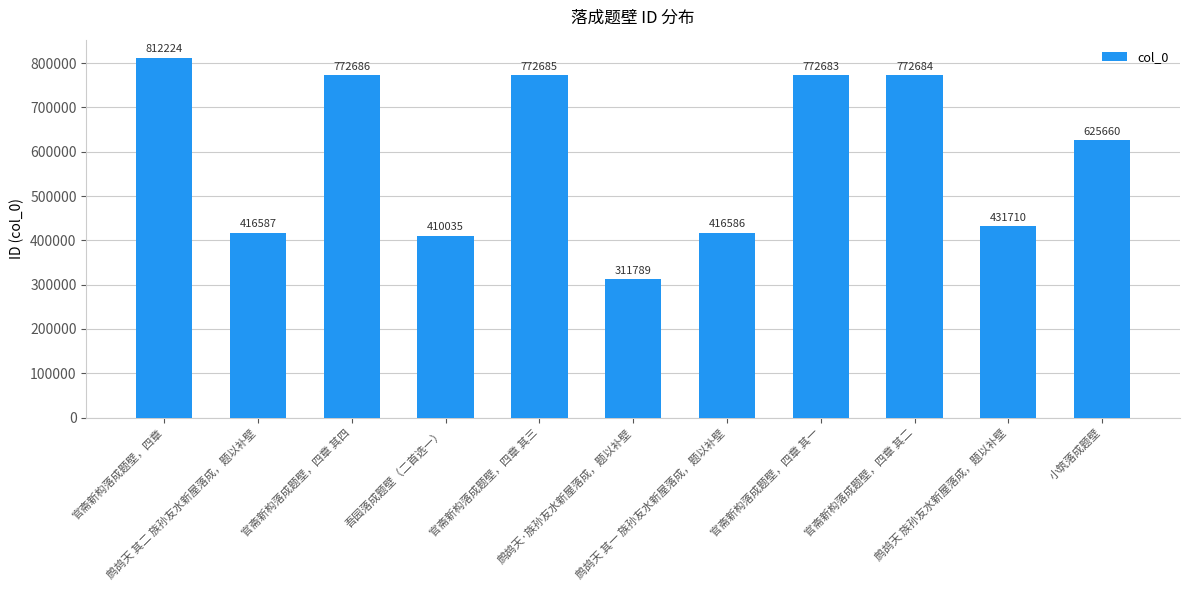

What is the value of the 5th bar from the left?

772685